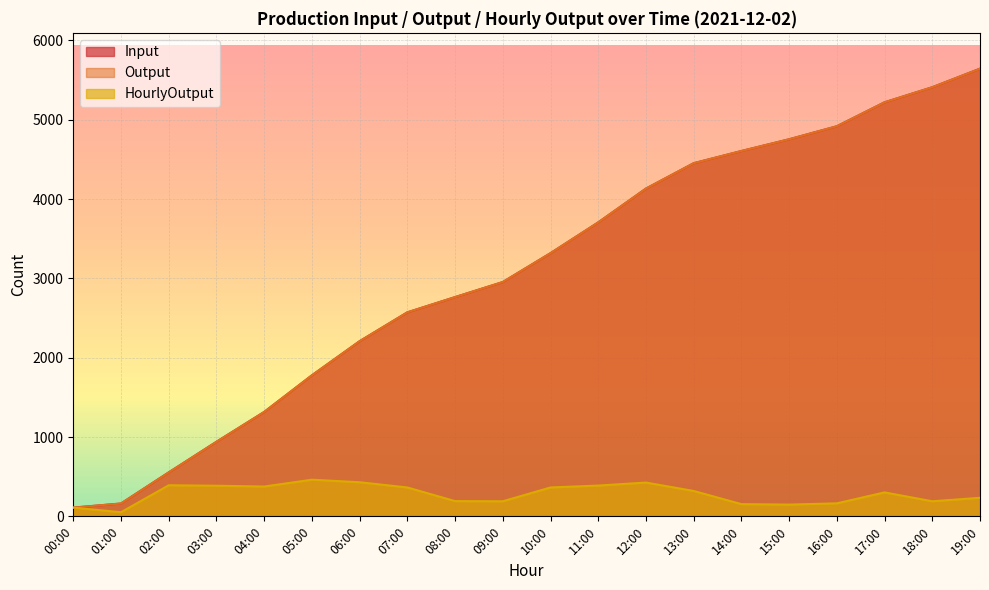

What position from the right is 19:00?

1